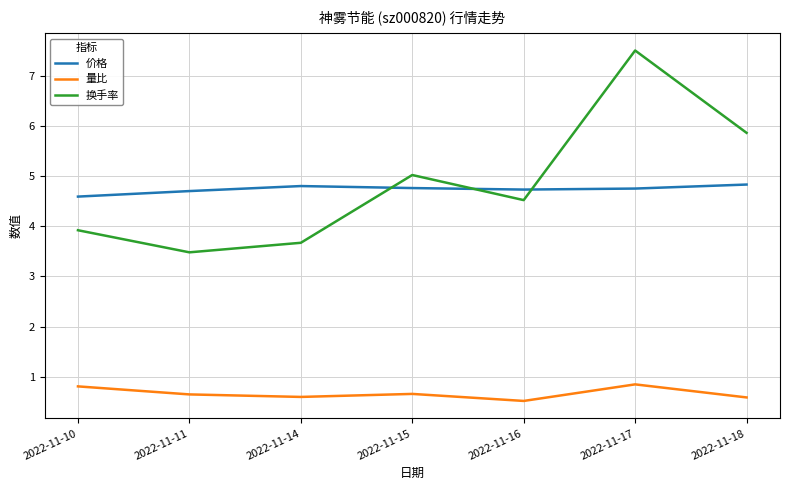

At 2022-11-18, list the series in order from largest to smallest.

换手率, 价格, 量比